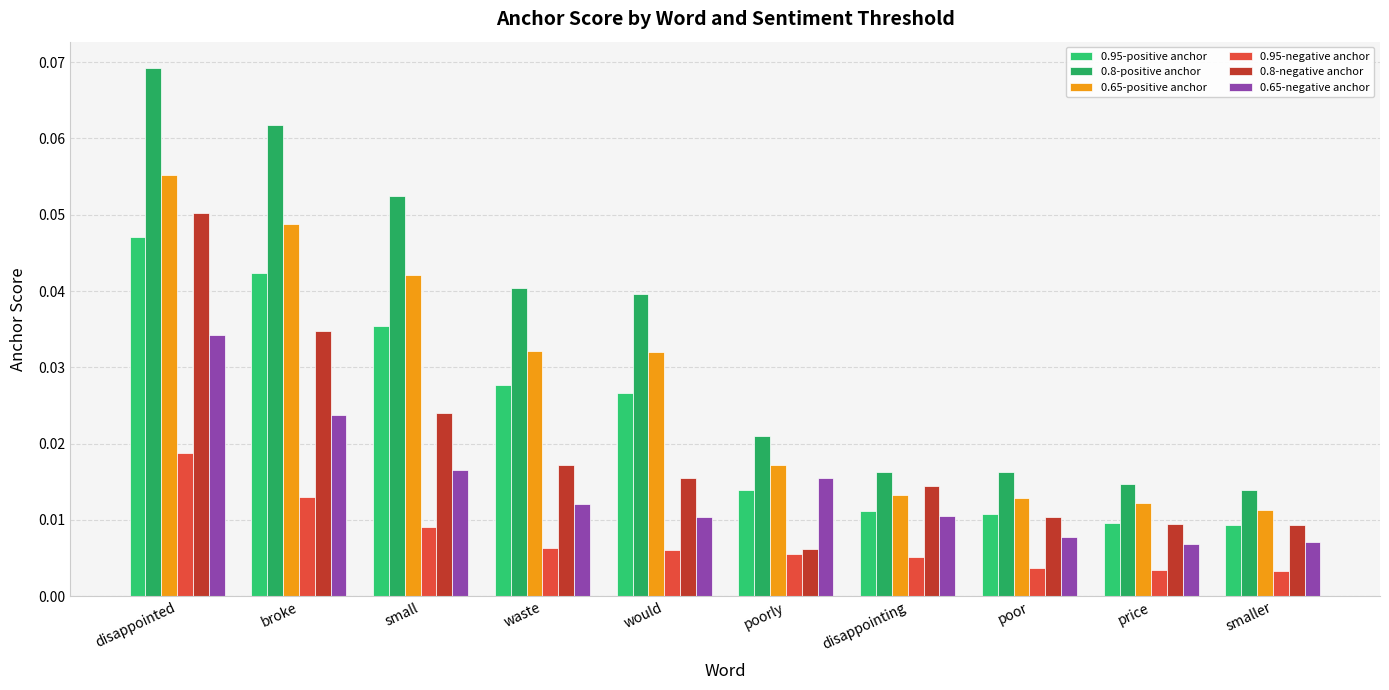

Where is 0.95-positive anchor nearest to the value 0?

smaller